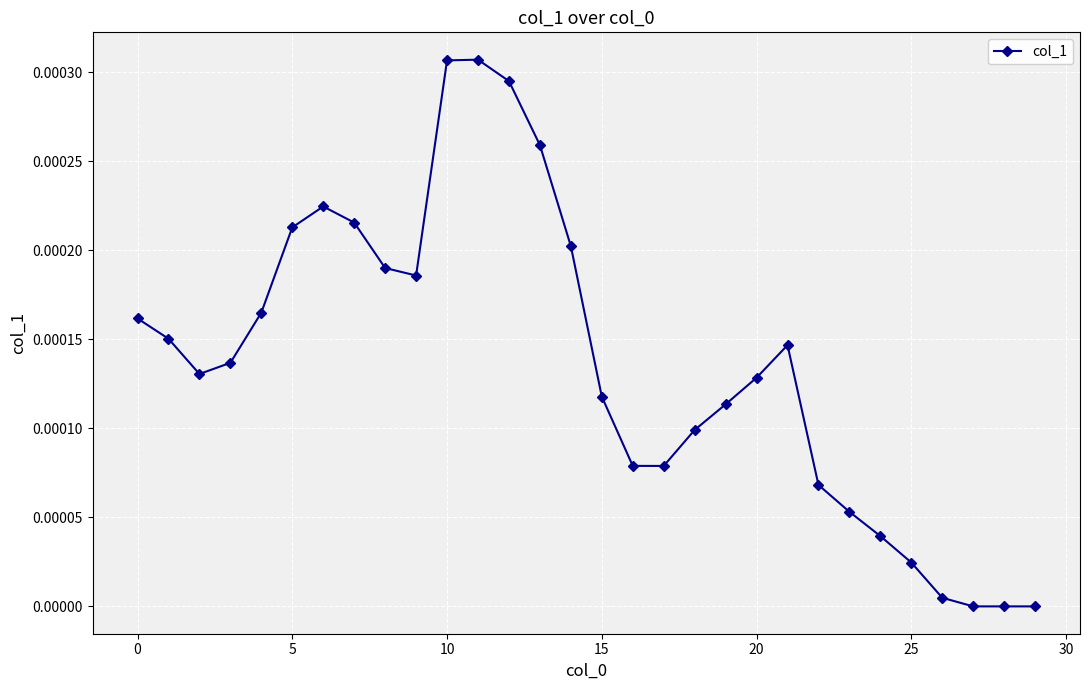

True or false: there are more than 1 points higher than both neighbors.

True